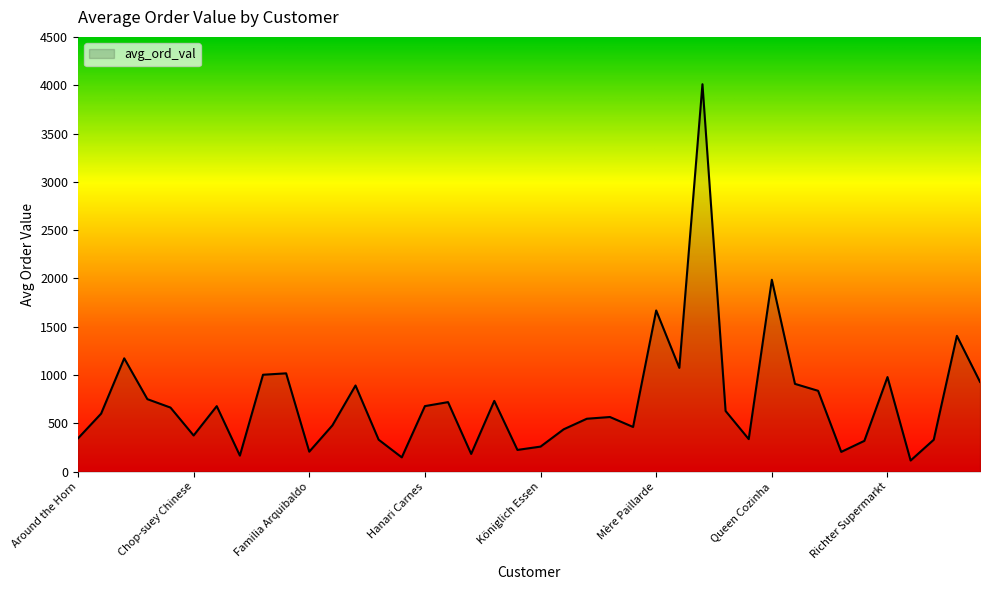

What is the smallest value displayed?

115.8